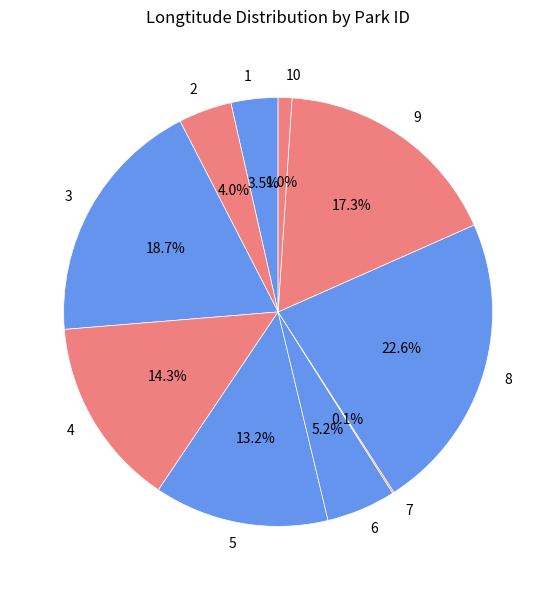

What is the ratio of the value at 4 to the value at 8?

0.6